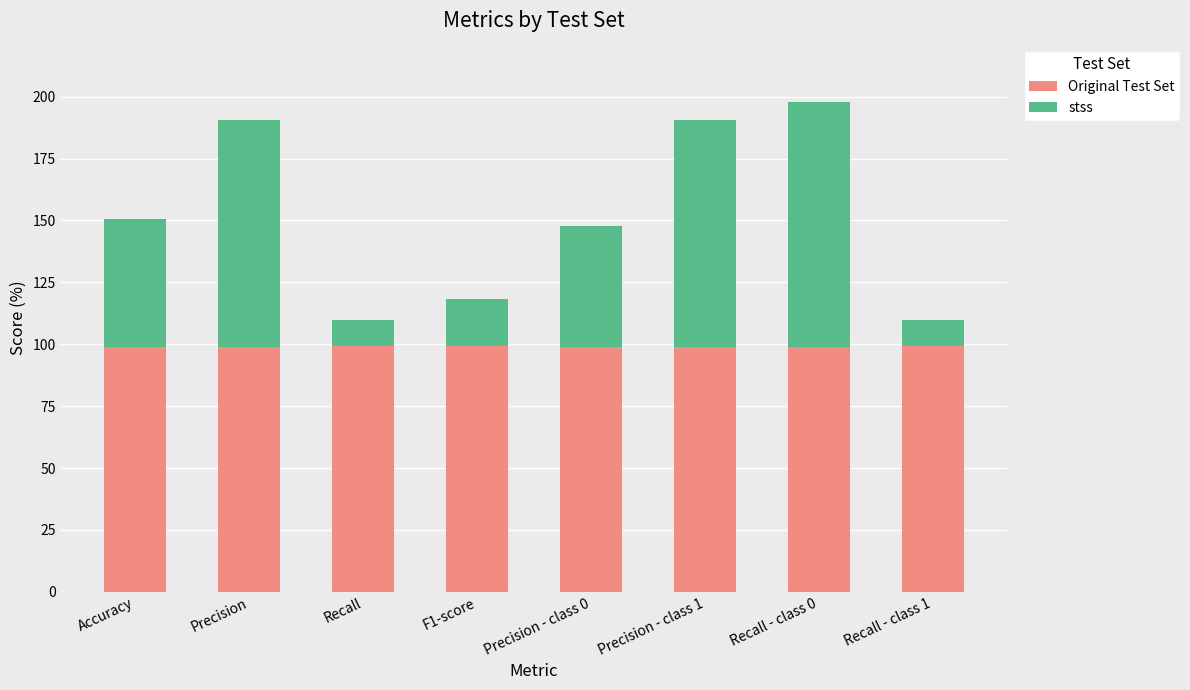

Are the bars grouped side by side (vs. stacked)?

No